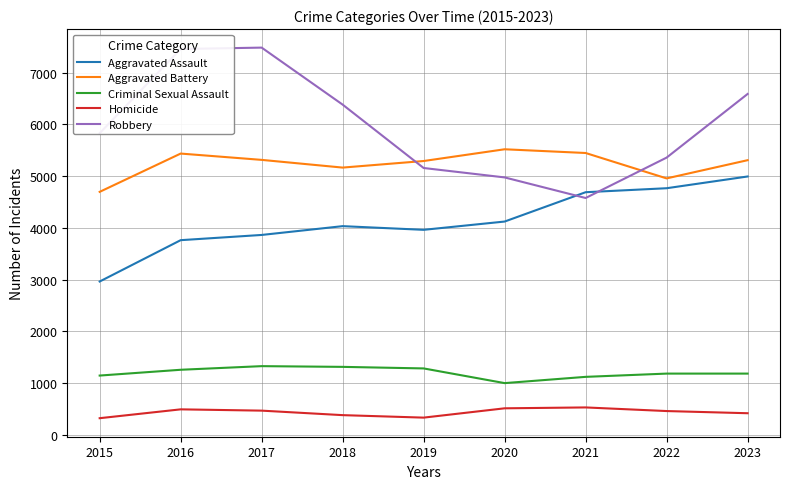

Which series has the widest spread of values?

Robbery